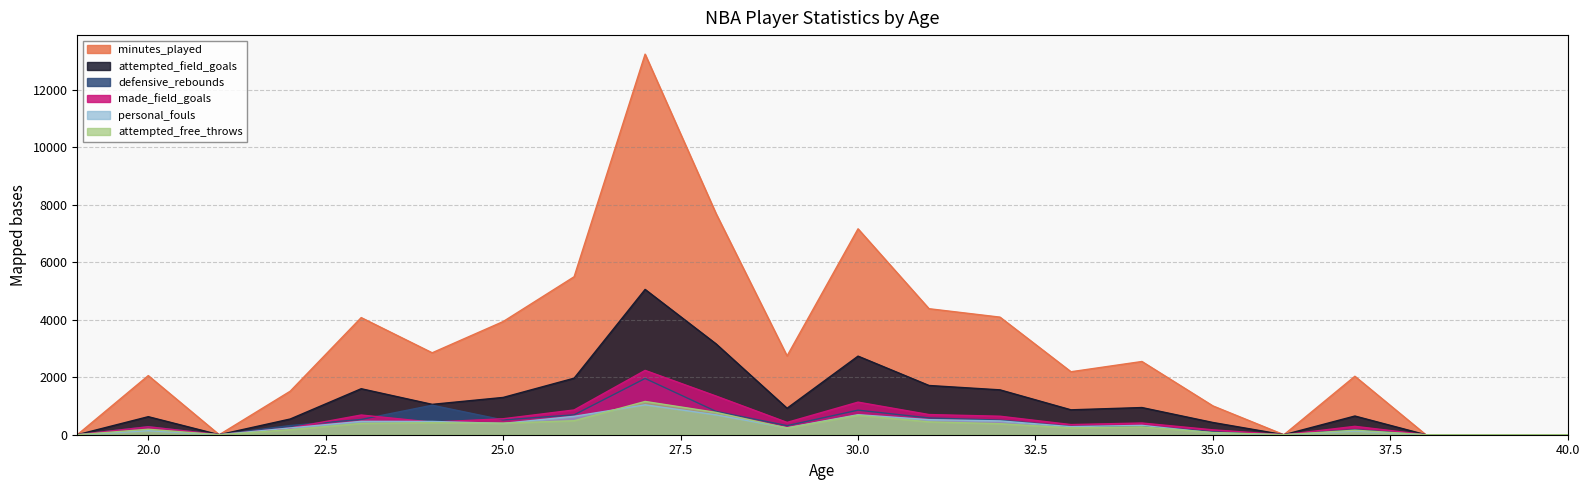

Reading right to left, extract all data points from this chart.

minutes_played: 40=0	39=0	38=0	37=2035	36=0	35=1003	34=2549	33=2192	32=4093	31=4386	30=7167	29=2742	28=7695	27=13247	26=5499	25=3939	24=2852	23=4077	22=1515	21=0	20=2058	19=0
attempted_field_goals: 40=0	39=0	38=0	37=651	36=0	35=426	34=946	33=867	32=1562	31=1714	30=2736	29=922	28=3162	27=5058	26=1968	25=1298	24=1057	23=1601	22=547	21=0	20=628	19=0
defensive_rebounds: 40=0	39=0	38=0	37=177	36=0	35=102	34=305	33=289	32=507	31=585	30=855	29=316	28=812	27=1958	26=693	25=515	24=1026	23=531	22=320	21=0	20=280	19=0
made_field_goals: 40=0	39=0	38=0	37=292	36=0	35=170	34=408	33=353	32=644	31=702	30=1134	29=429	28=1346	27=2239	26=862	25=556	24=438	23=686	22=235	21=0	20=276	19=0
personal_fouls: 40=0	39=0	38=0	37=129	36=0	35=64	34=326	33=280	32=482	31=524	30=697	29=241	28=692	27=1041	26=640	25=395	24=463	23=466	22=236	21=0	20=140	19=0
attempted_free_throws: 40=0	39=0	38=0	37=158	36=0	35=77	34=273	33=239	32=383	31=448	30=676	29=234	28=777	27=1158	26=488	25=402	24=418	23=395	22=176	21=0	20=190	19=0